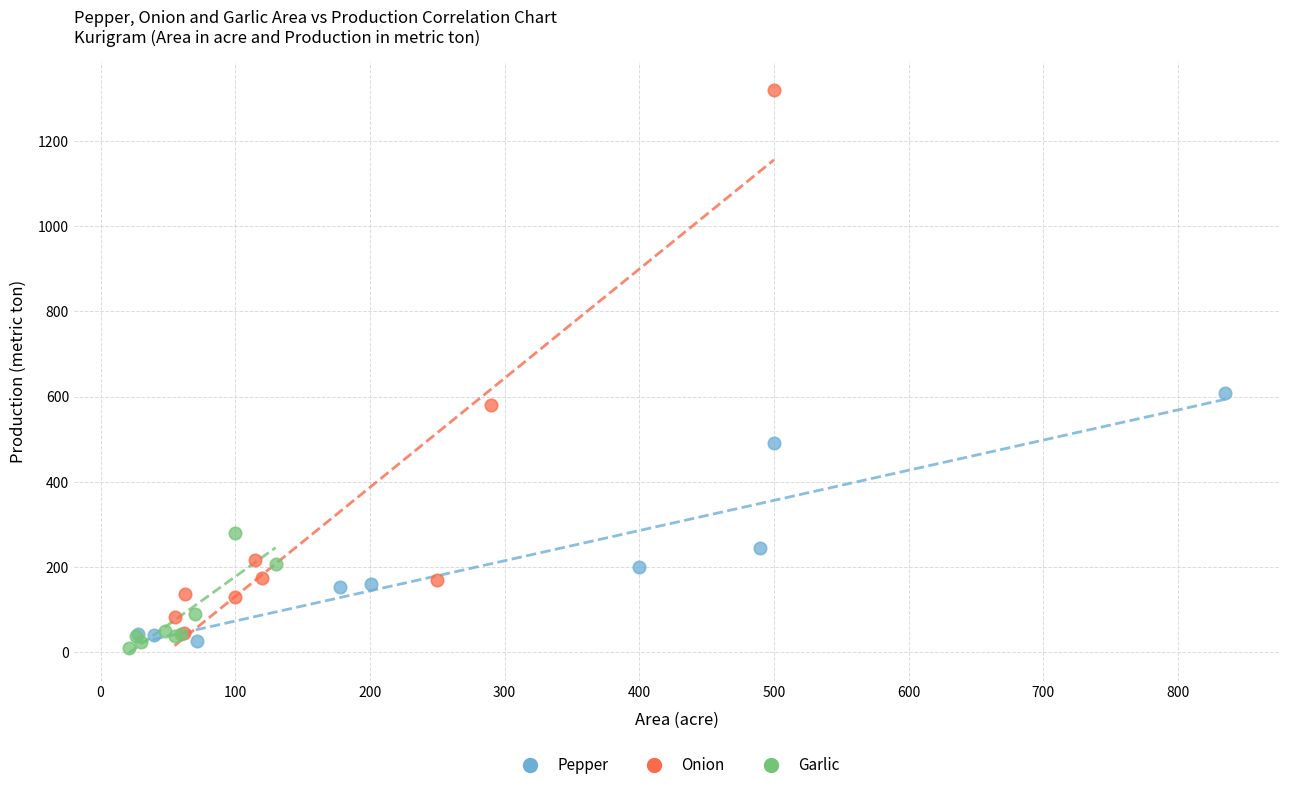

Which series reaches the maximum Y coordinate?

Onion